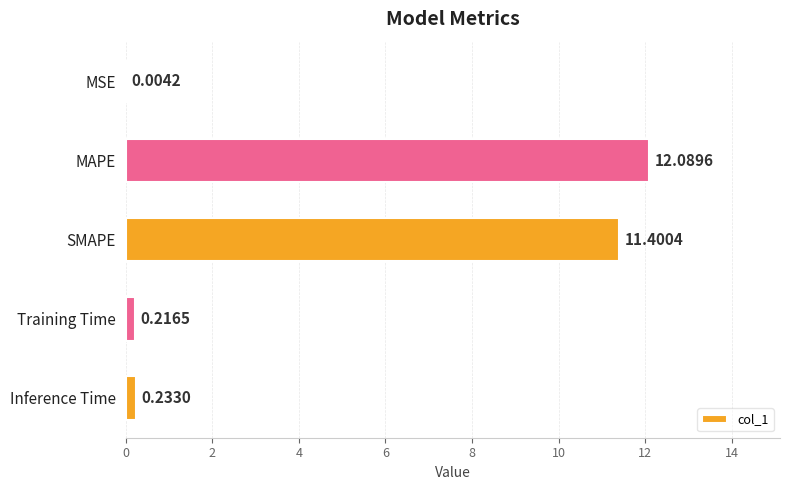

What is the change in value from SMAPE to Inference Time?

-11.2